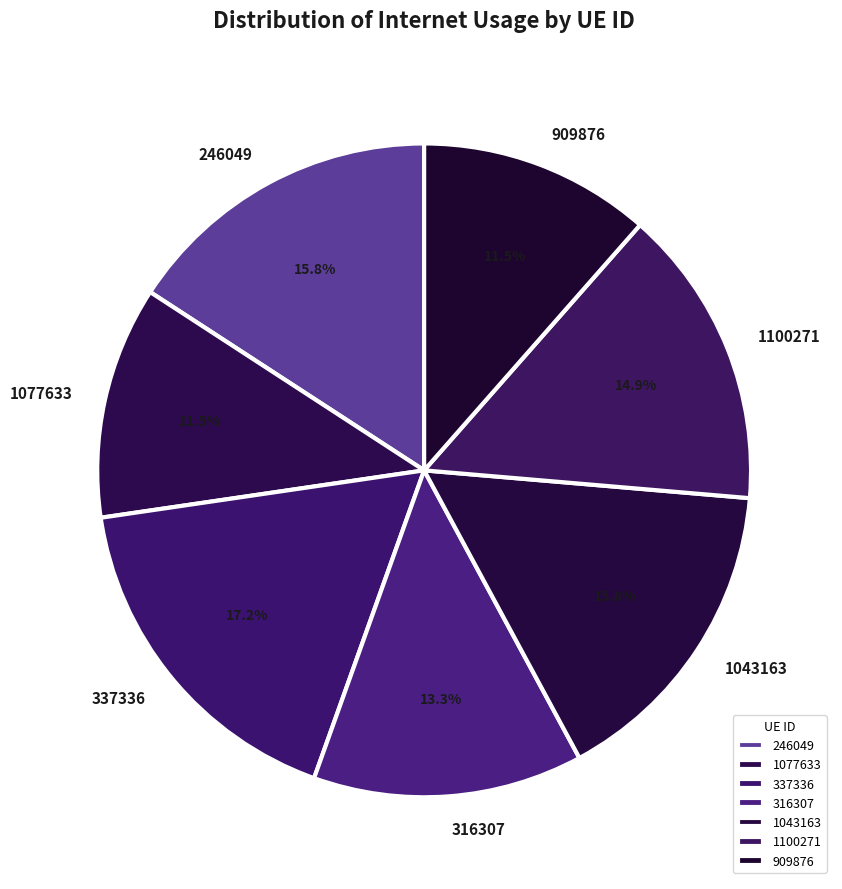

To the nearest percent, what portion does 1043163 represent?

16%